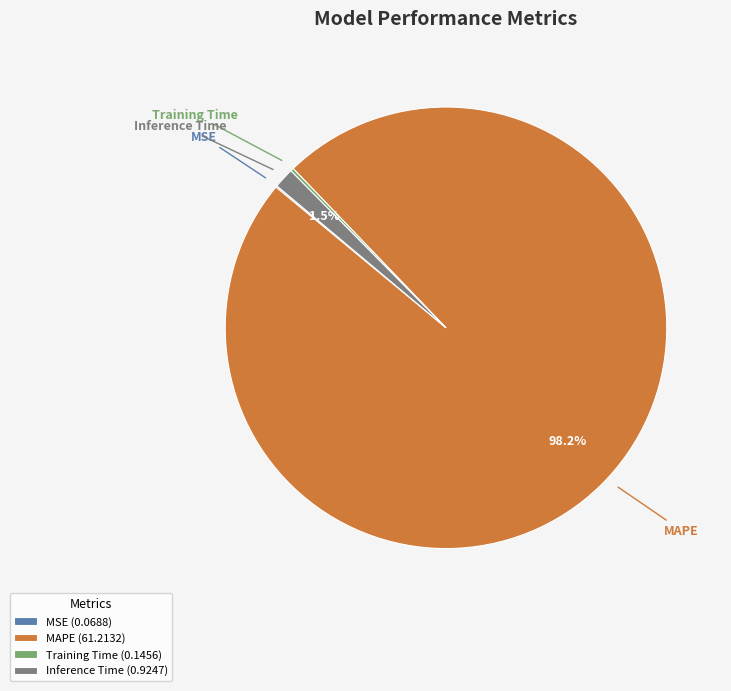

Does MAPE (61.2132) account for over 50% of the chart?

Yes